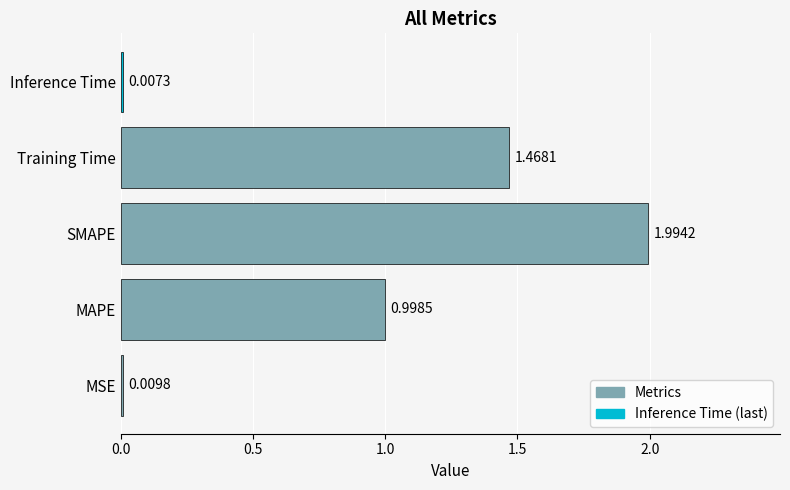

At which category does the chart reach its peak across all series?

SMAPE